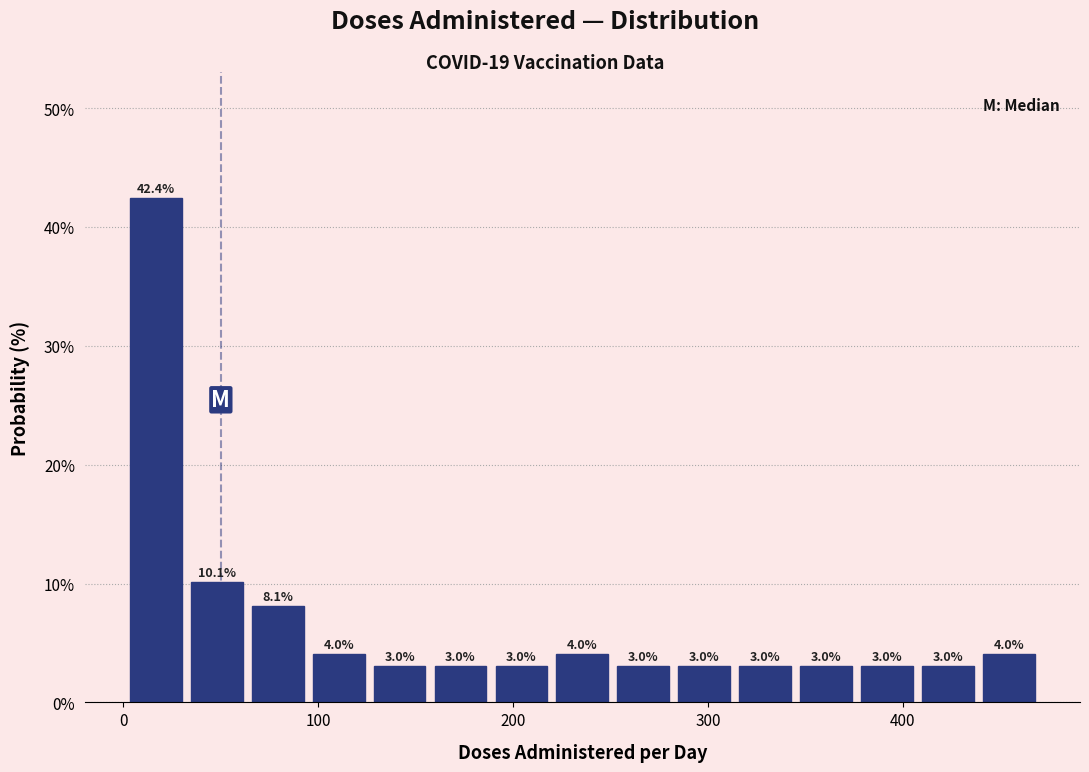

Around what value on the x-axis is the tallest bar? Give the approximate position of its centre, as read against the axis.

20